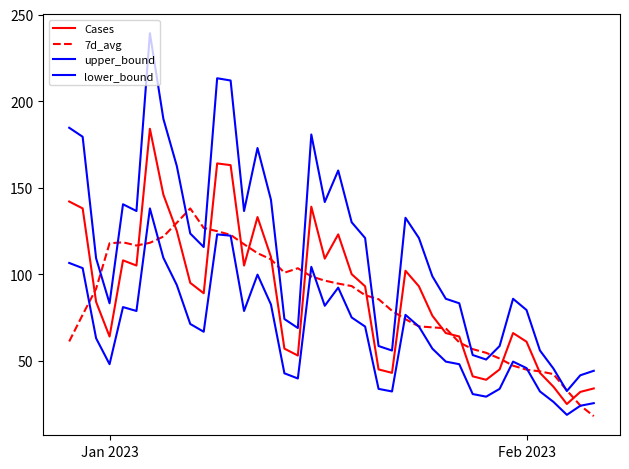

How many lines are shown in the chart?

4